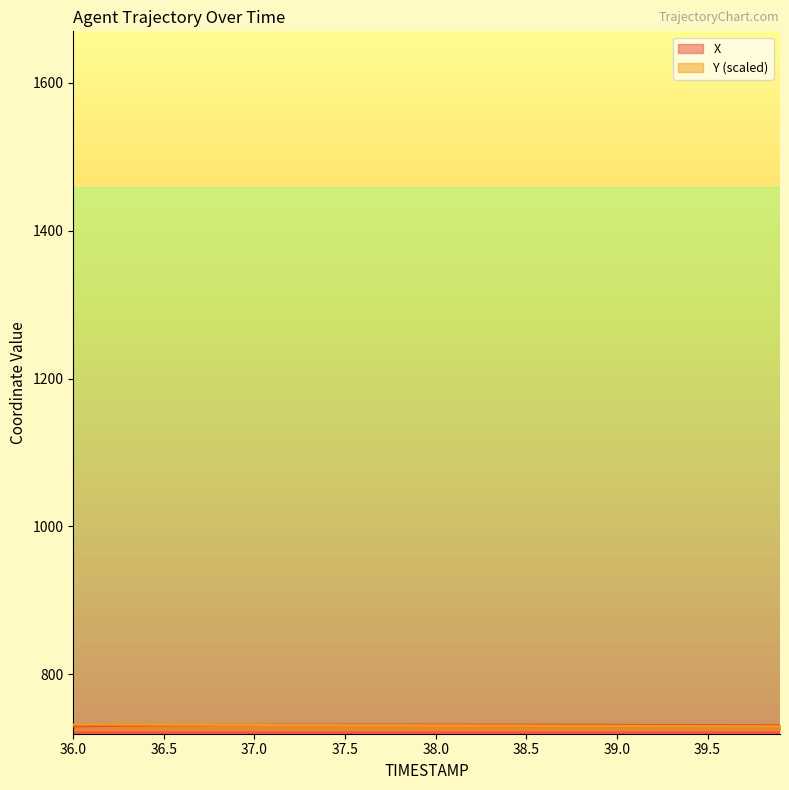

How many intersections are there between Y and X?

1